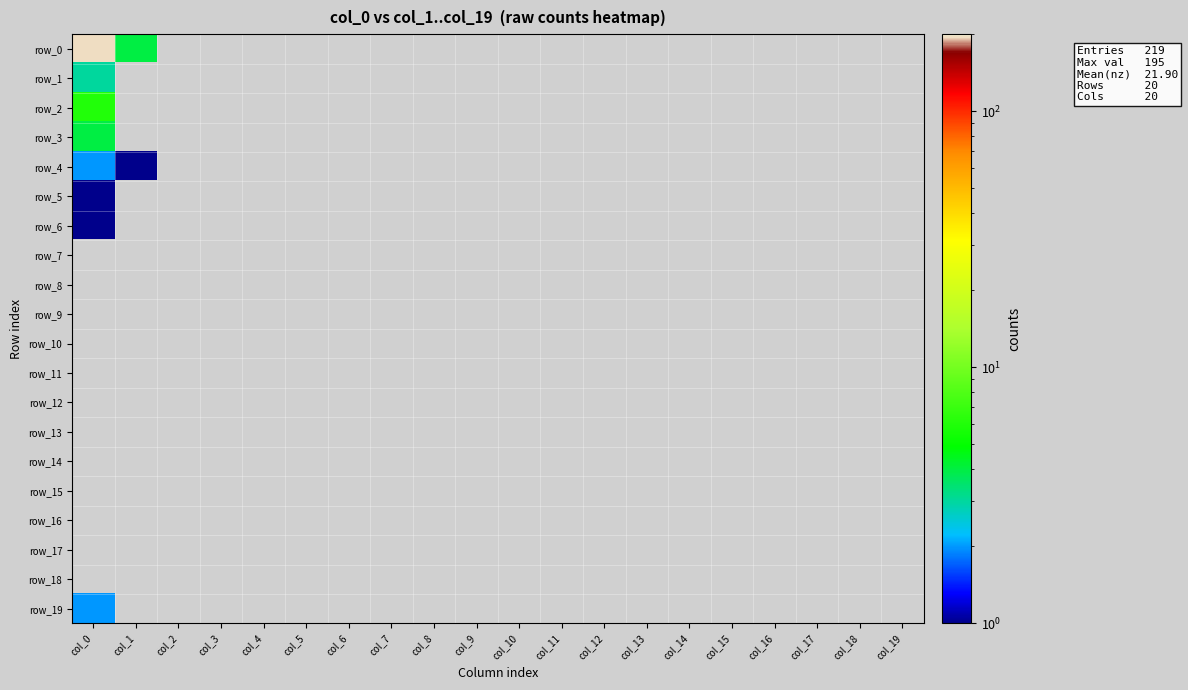

Which category has the highest value across all series?

col_0